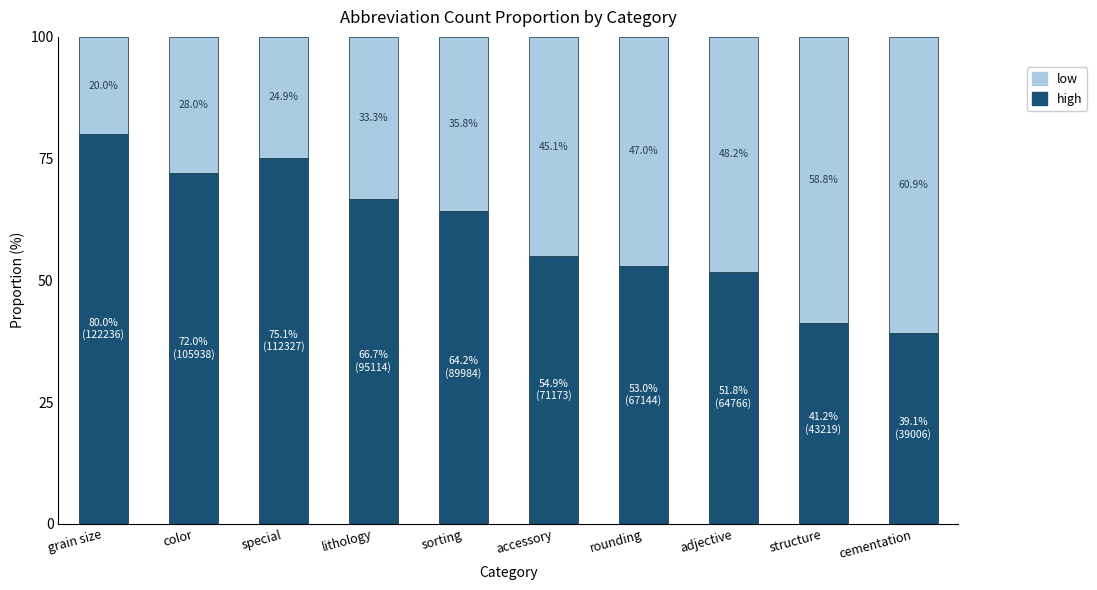

What is the total value across all series at color?

100.0